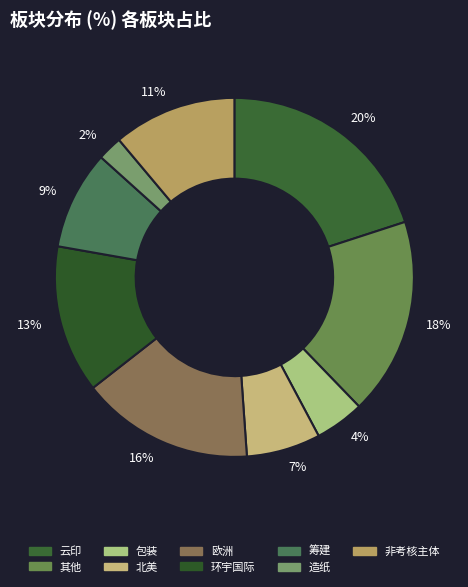

Do 云印 and 欧洲 together represent more than half of the pie?

No